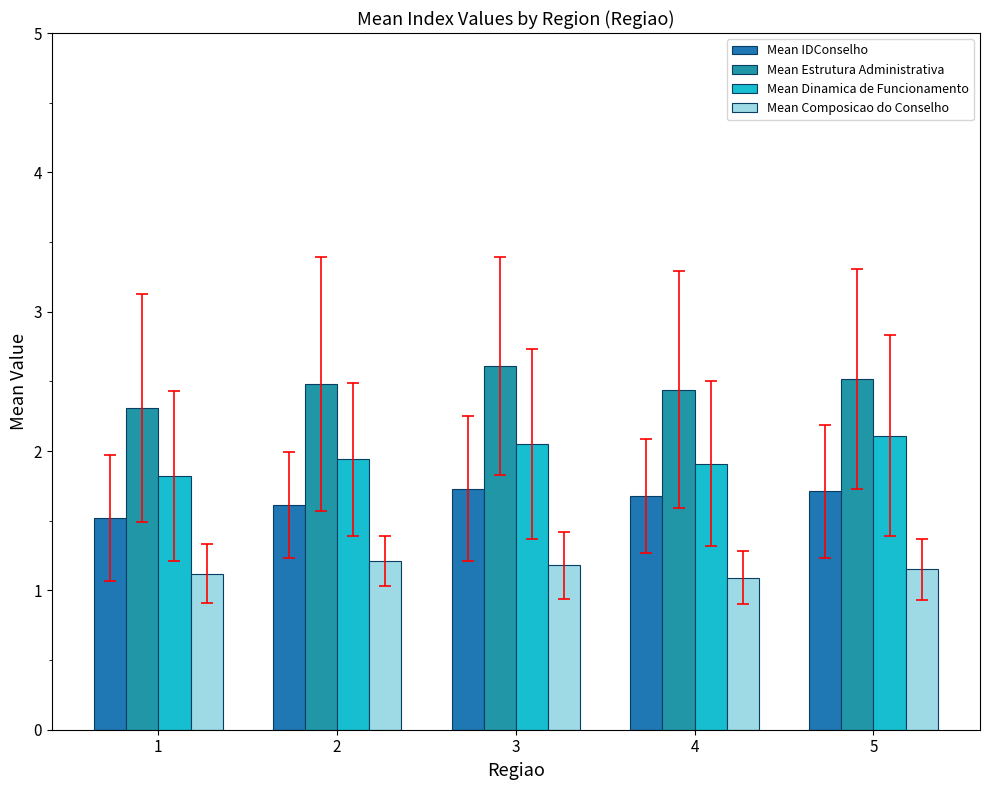

Which label corresponds to the largest value in the chart?

3